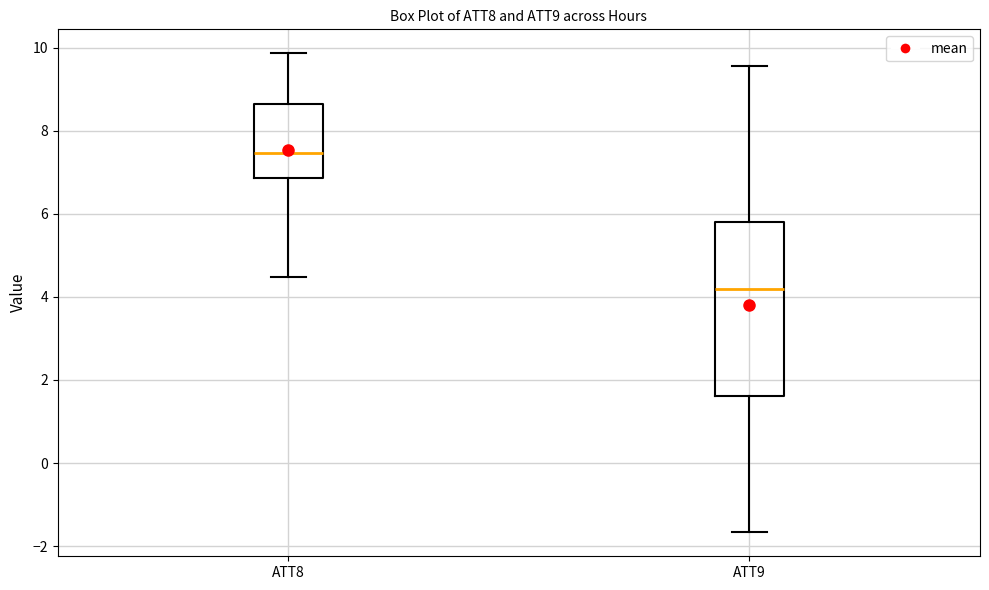

Reading left to right, transcribe this box plot: for each box, give where its median line is, the range the box spans, and where its two whiskers end, as read against the y-axis. The values are not printed on the chart, so give them approximately, as read against the axis.

ATT8: median 7.4, box 6.8 to 8.6, whiskers 4.4 to 9.8
ATT9: median 4.2, box 1.6 to 5.8, whiskers -1.6 to 9.6